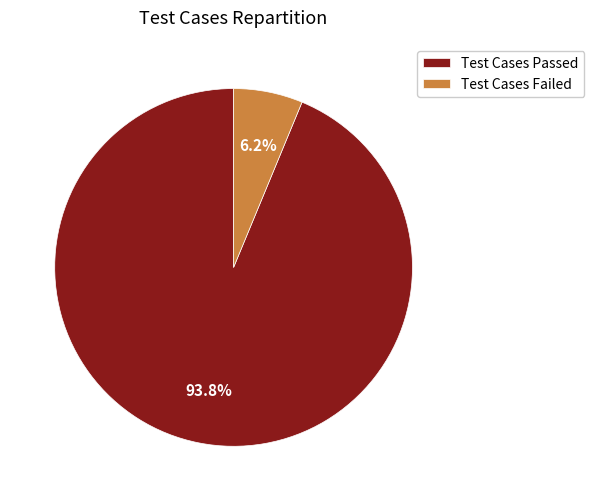

How many slices are in this pie chart?

2